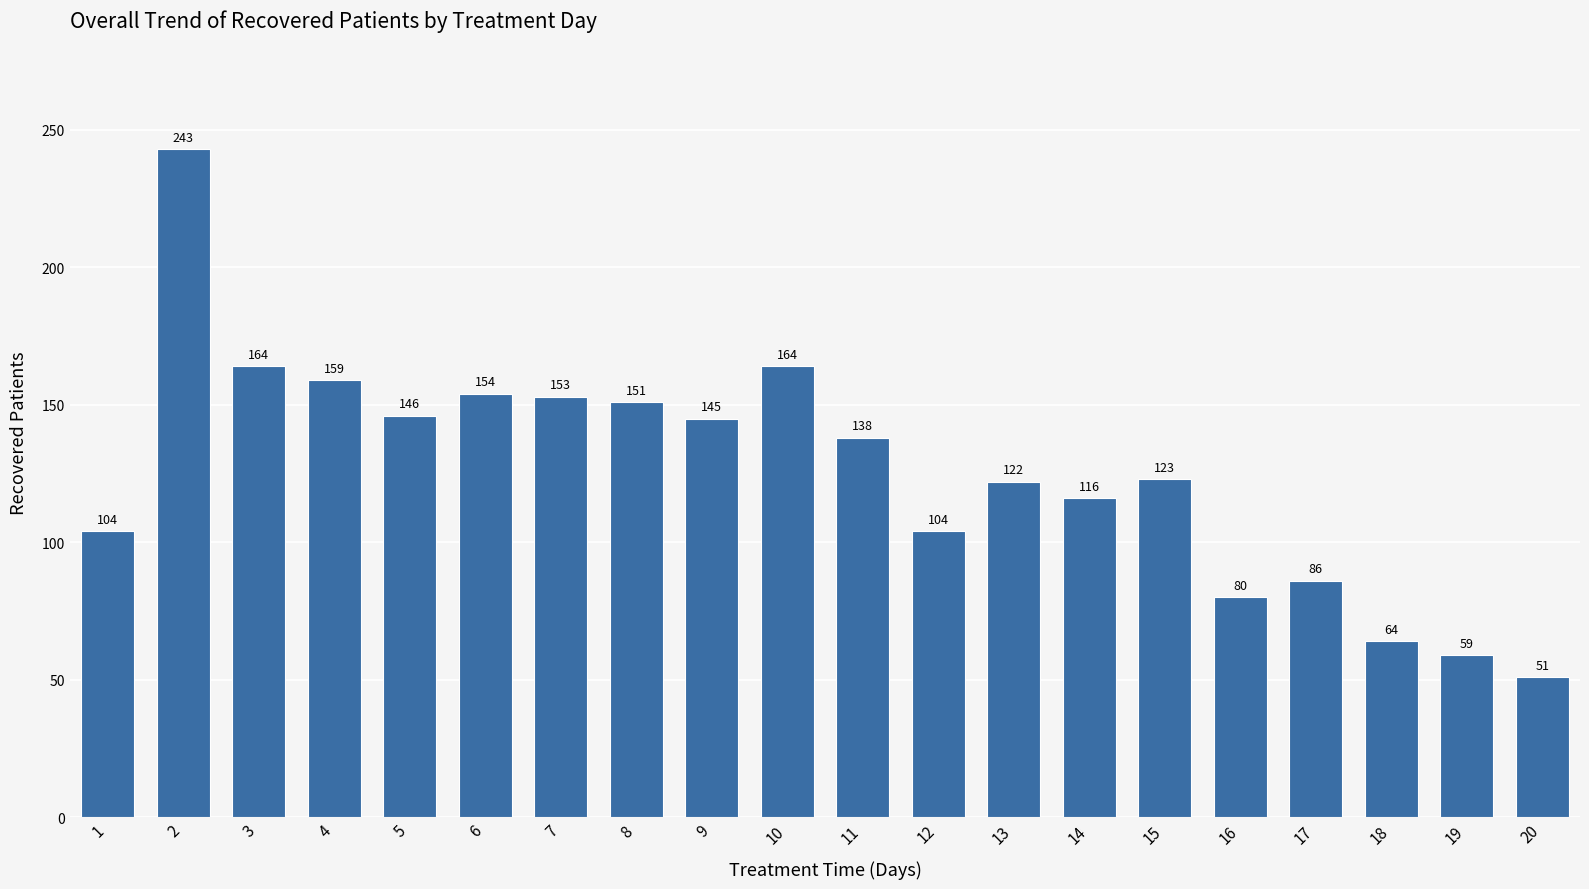

What is the smallest value displayed?

51